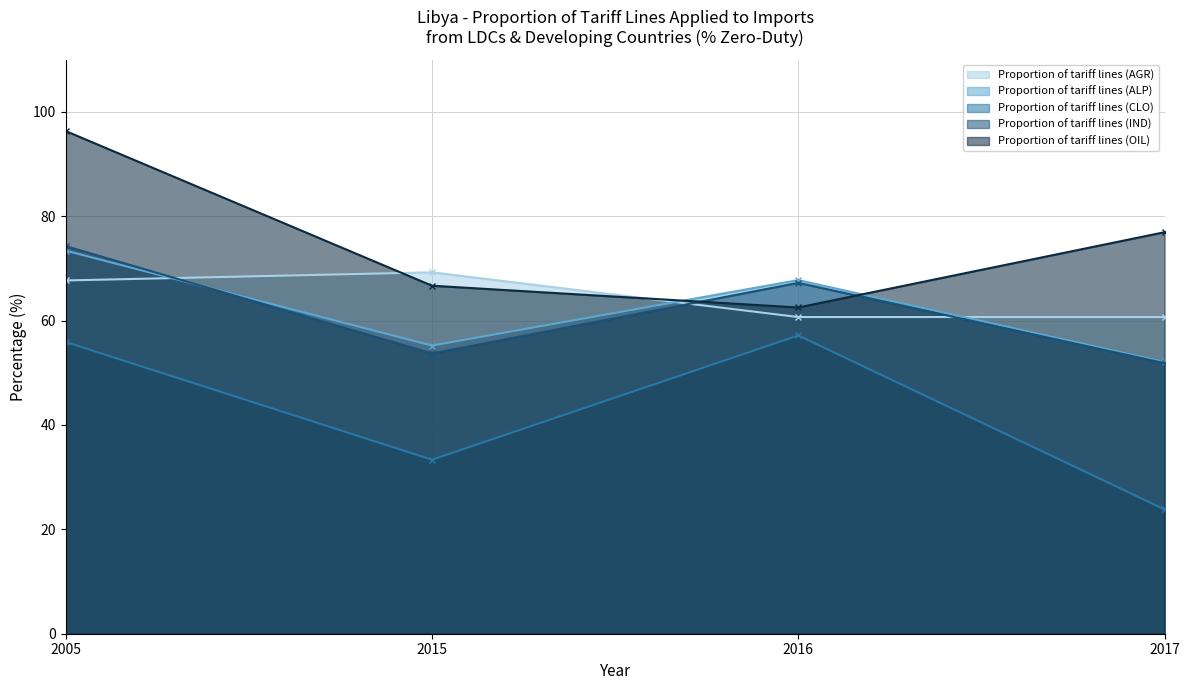

True or false: Proportion of tariff lines (OIL) has a value of 66.7 at 2015.

True